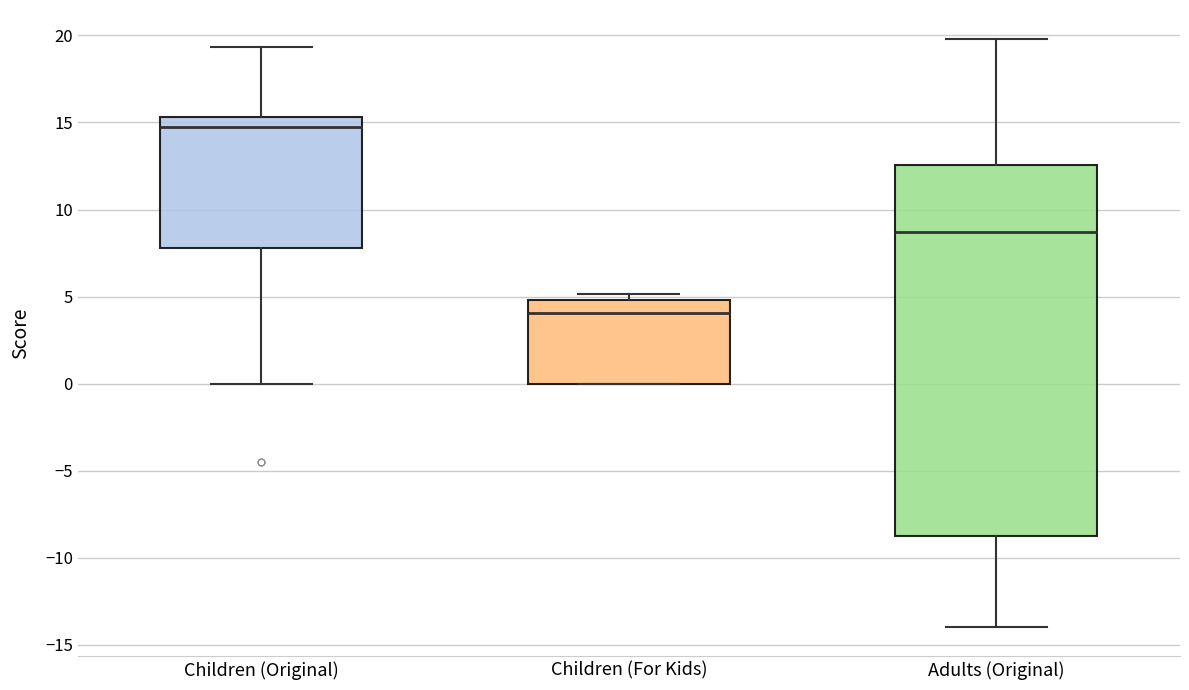

Reading left to right, transcribe this box plot: for each box, give where its median line is, the range the box spans, and where its two whiskers end, as read against the y-axis. The values are not printed on the chart, so give them approximately, as read against the axis.

Children (Original): median 14.5, box 8.0 to 15.5, whiskers 0.0 to 19.5
Children (For Kids): median 4.0, box 0.0 to 5.0, whiskers 0.0 to 5.0 (just above the box's upper edge)
Adults (Original): median 8.5, box -8.5 to 12.5, whiskers -14.0 to 20.0